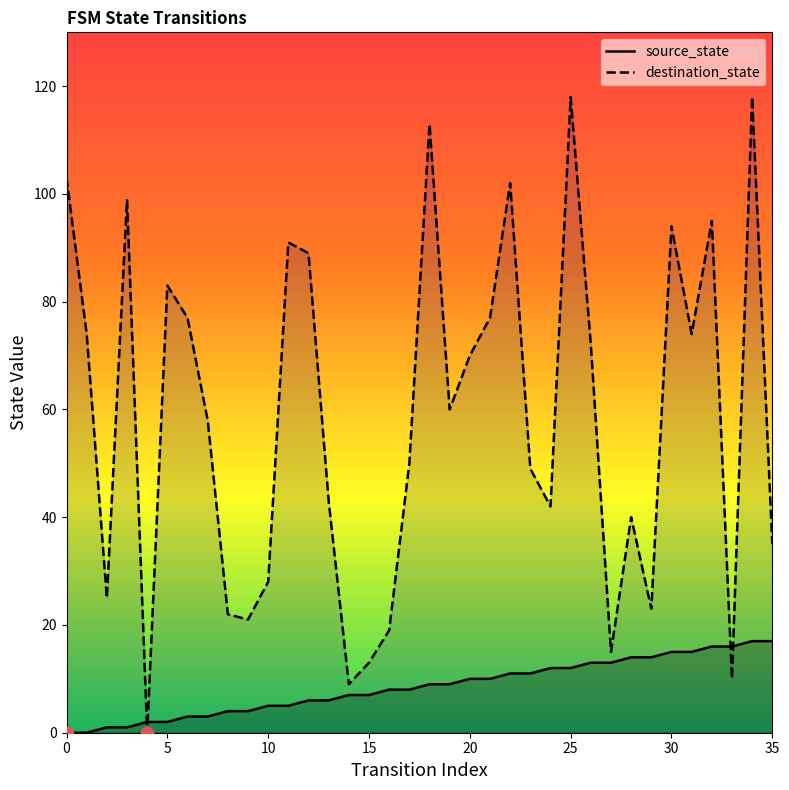

Which series contains the highest Y value?

destination_state